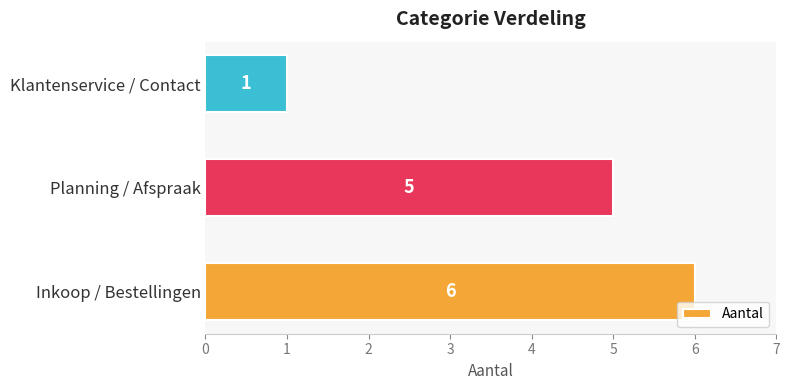

True or false: the data shows 5 at Planning / Afspraak.

True